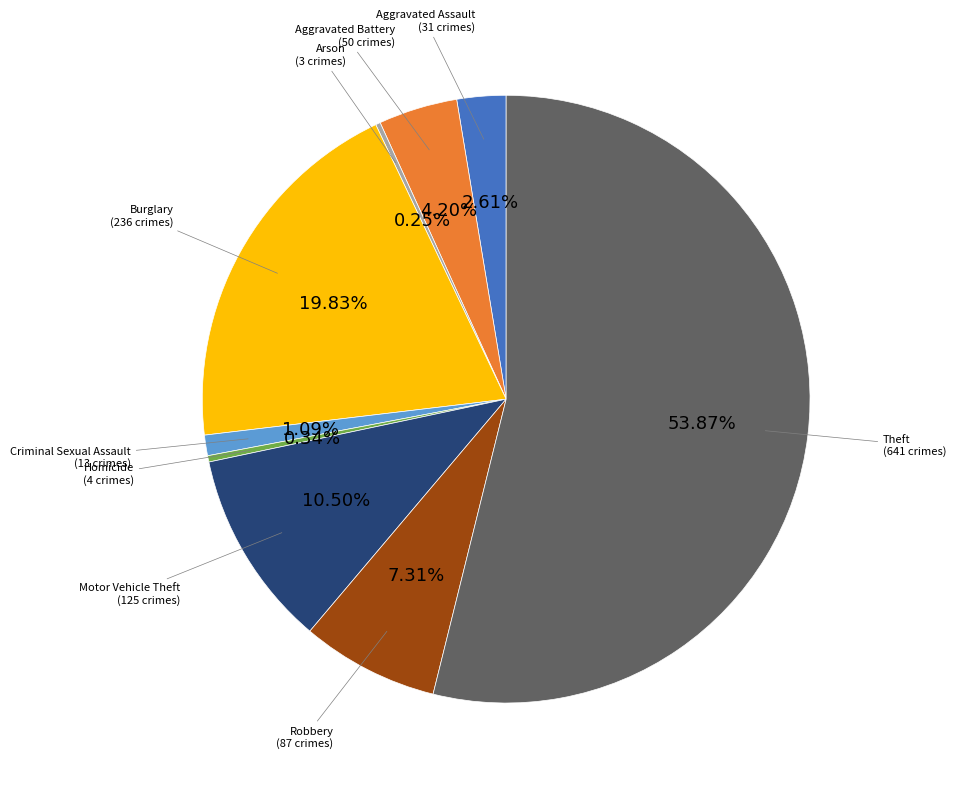

To the nearest percent, what is the average slice percentage?

11%